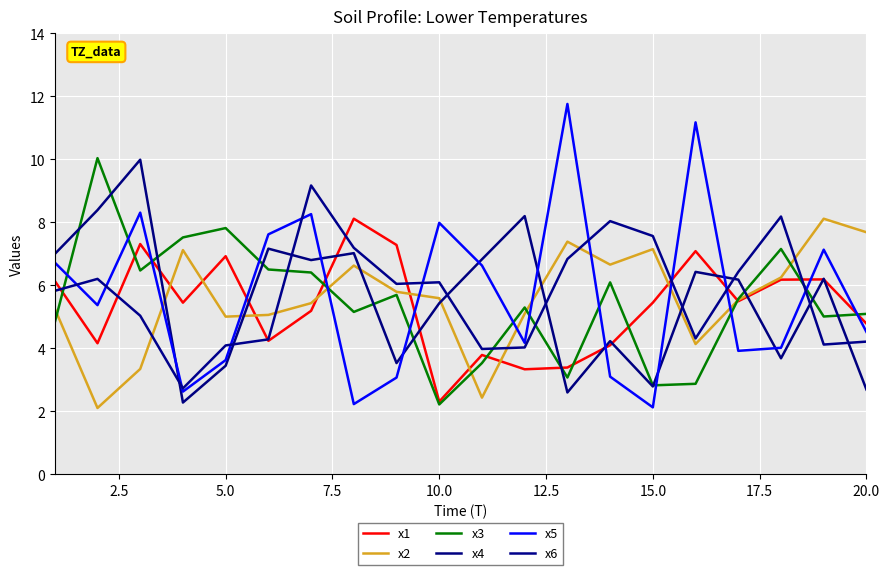

List the series in order of their peak value, highest first.

x5, x3, x4, x6, x1, x2